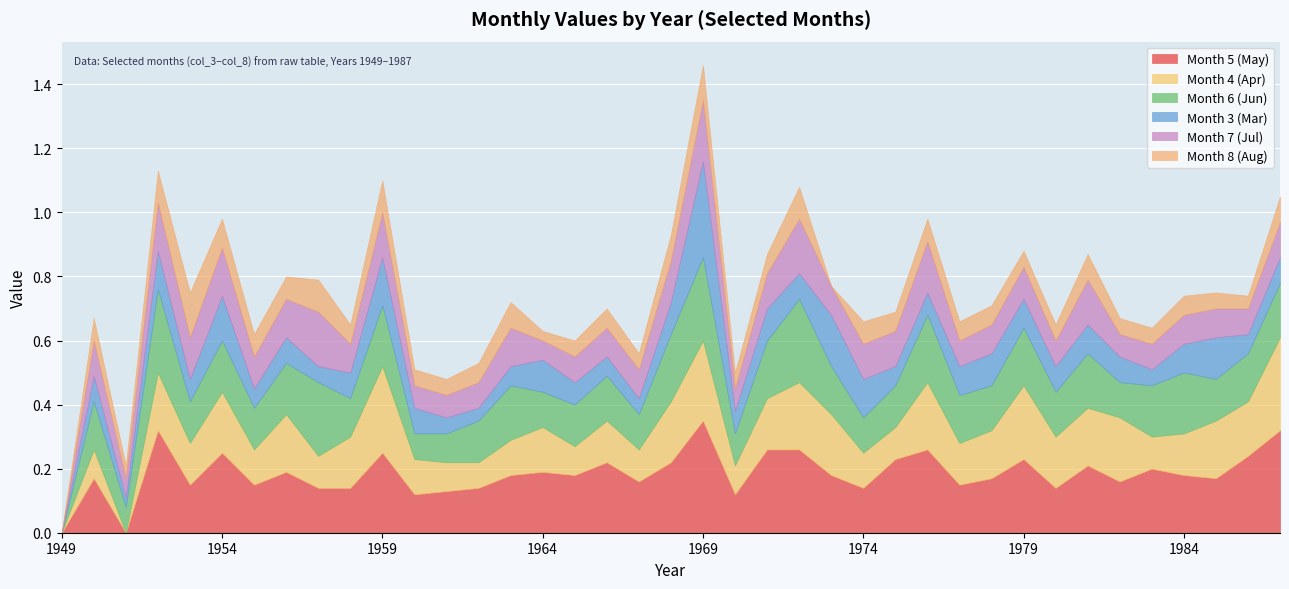

Between which two adjacent categories do Month 6 (Jun) and Month 5 (May) first intersect?

1950 and 1951